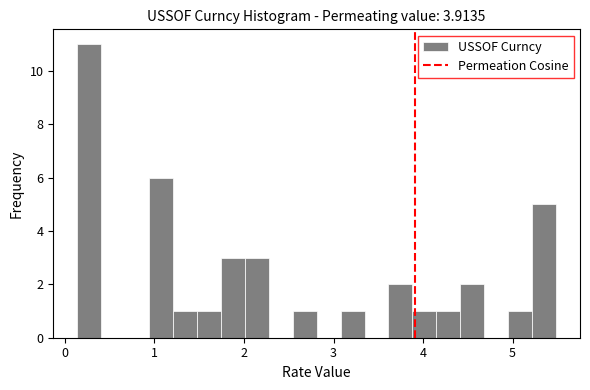

Read against the x-axis, roughly where is the centre of the tallest bar?

0.3